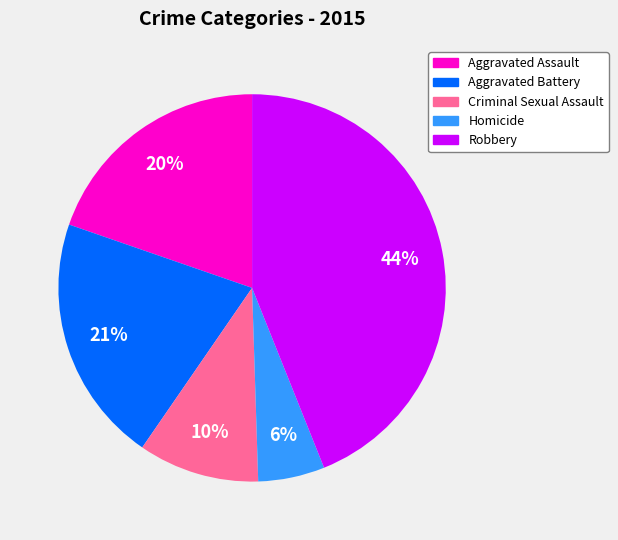

Count the number of slices in the pie.

5